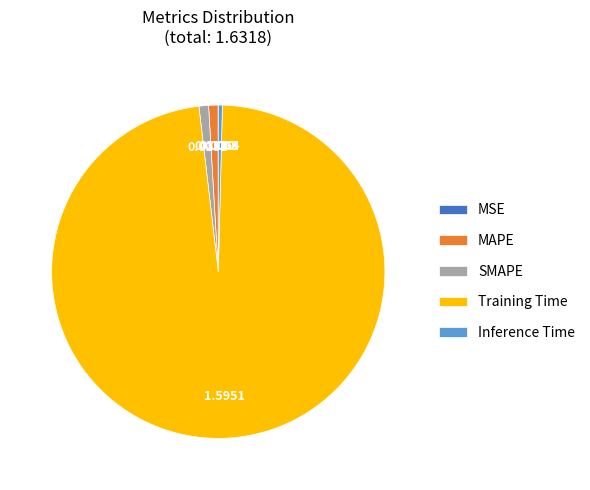

Which category has the biggest portion of the pie?

Training Time